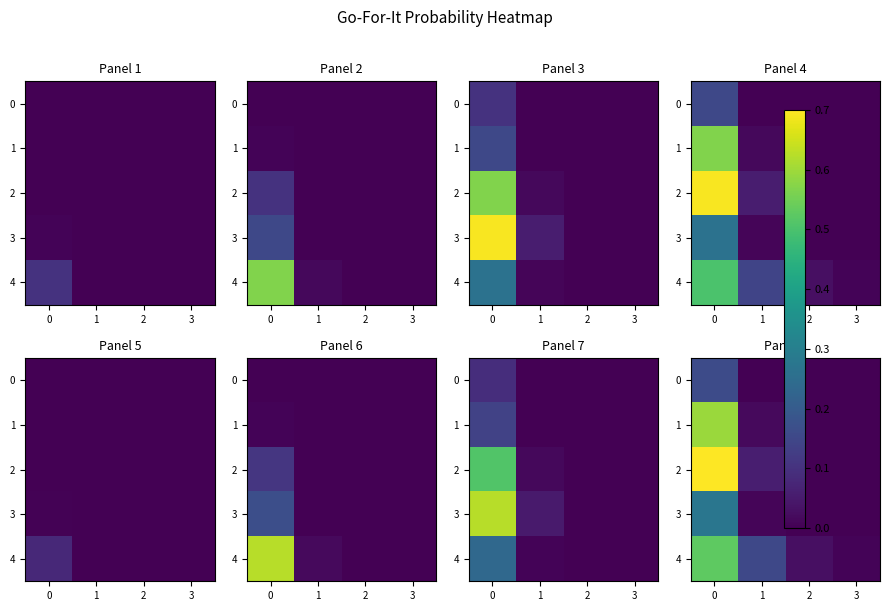

What is the total value across all series at 0?

2.3